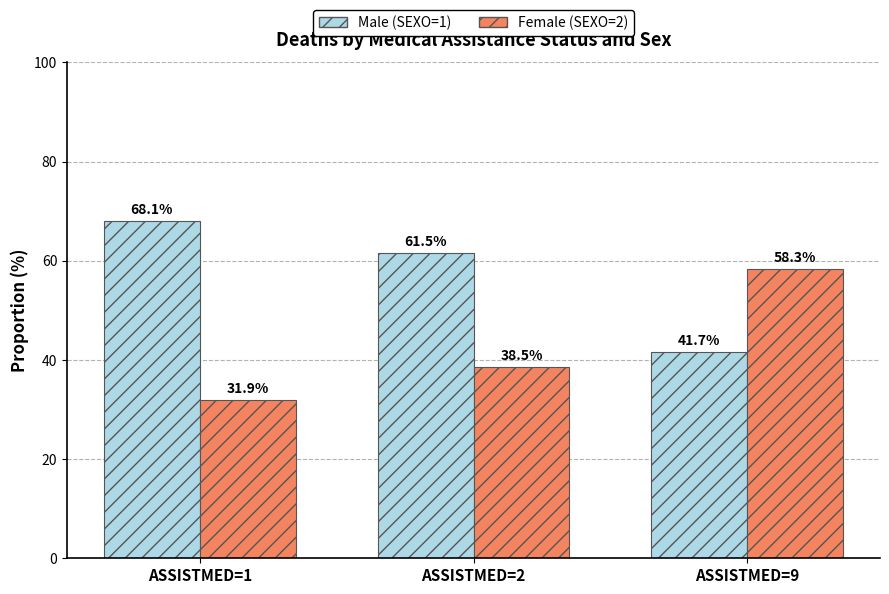

List the labels in order of Female (SEXO=2) value, smallest first.

ASSISTMED=1, ASSISTMED=2, ASSISTMED=9